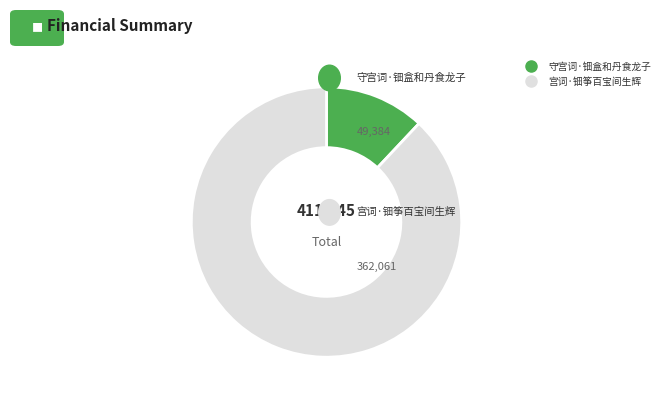

Which has a higher value, 守宫词·钿盒和丹食龙子 or 宫词·钿筝百宝间生辉?

宫词·钿筝百宝间生辉